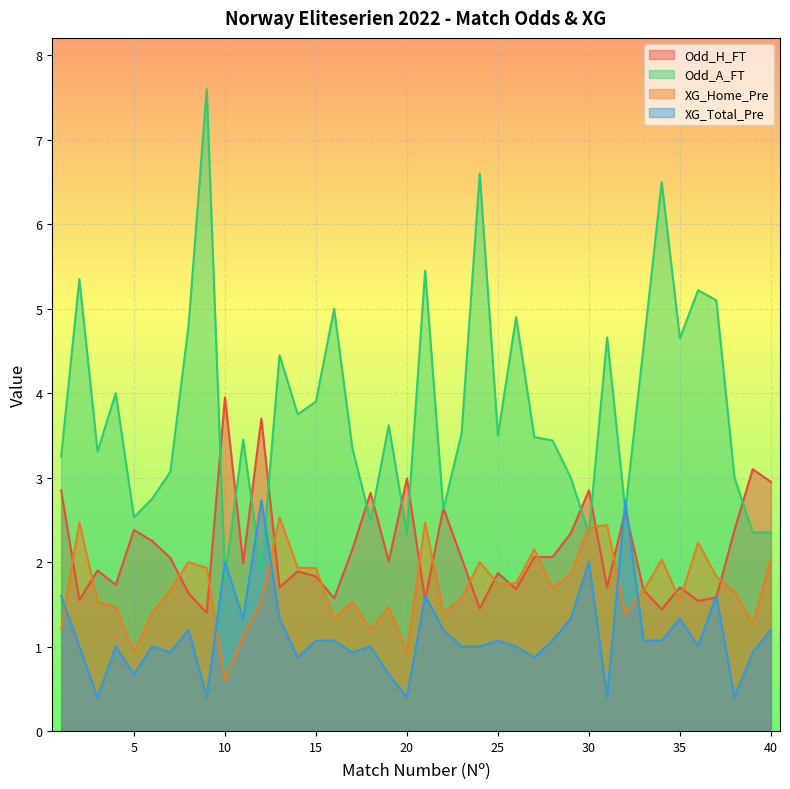

True or false: XG_Total_Pre has a value of 2.0 at 10.

True